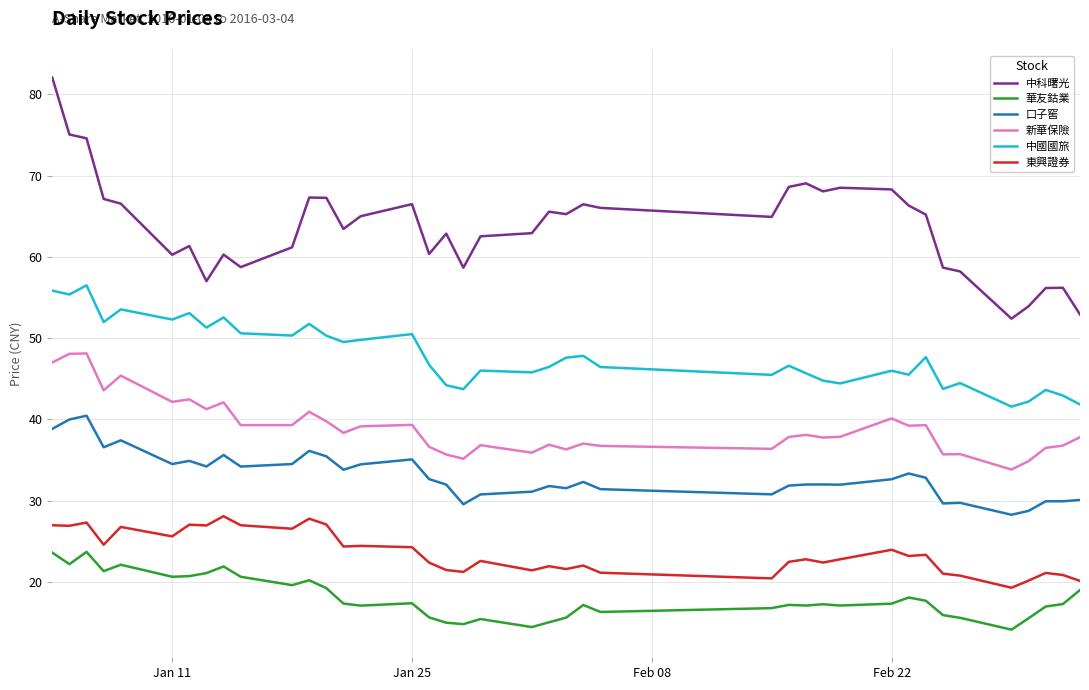

What is the highest value of the 東興證券 series?

28.1